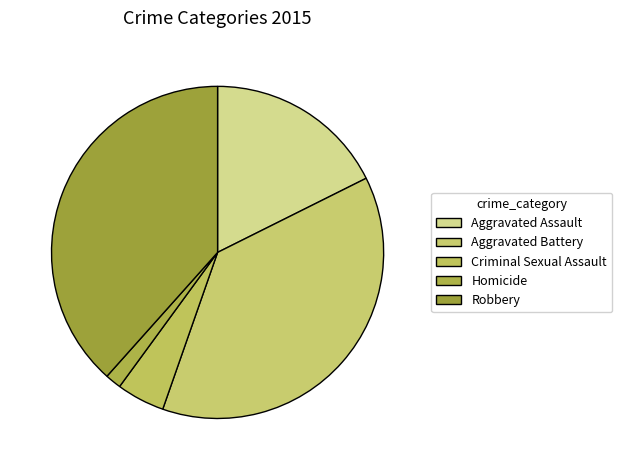

Does any single category account for the majority?

No